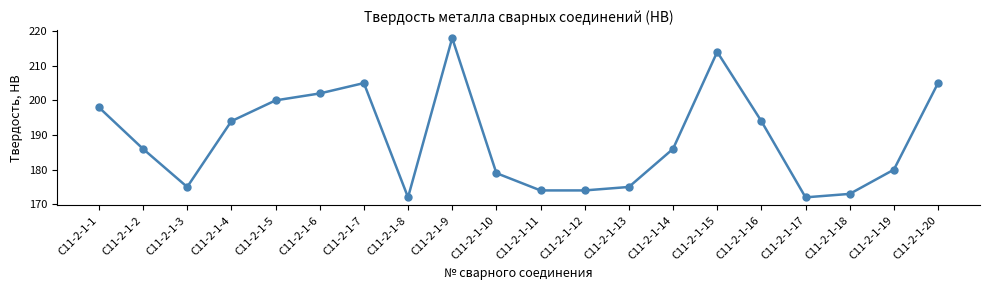

At which category does the chart reach its peak across all series?

C11-2-1-9